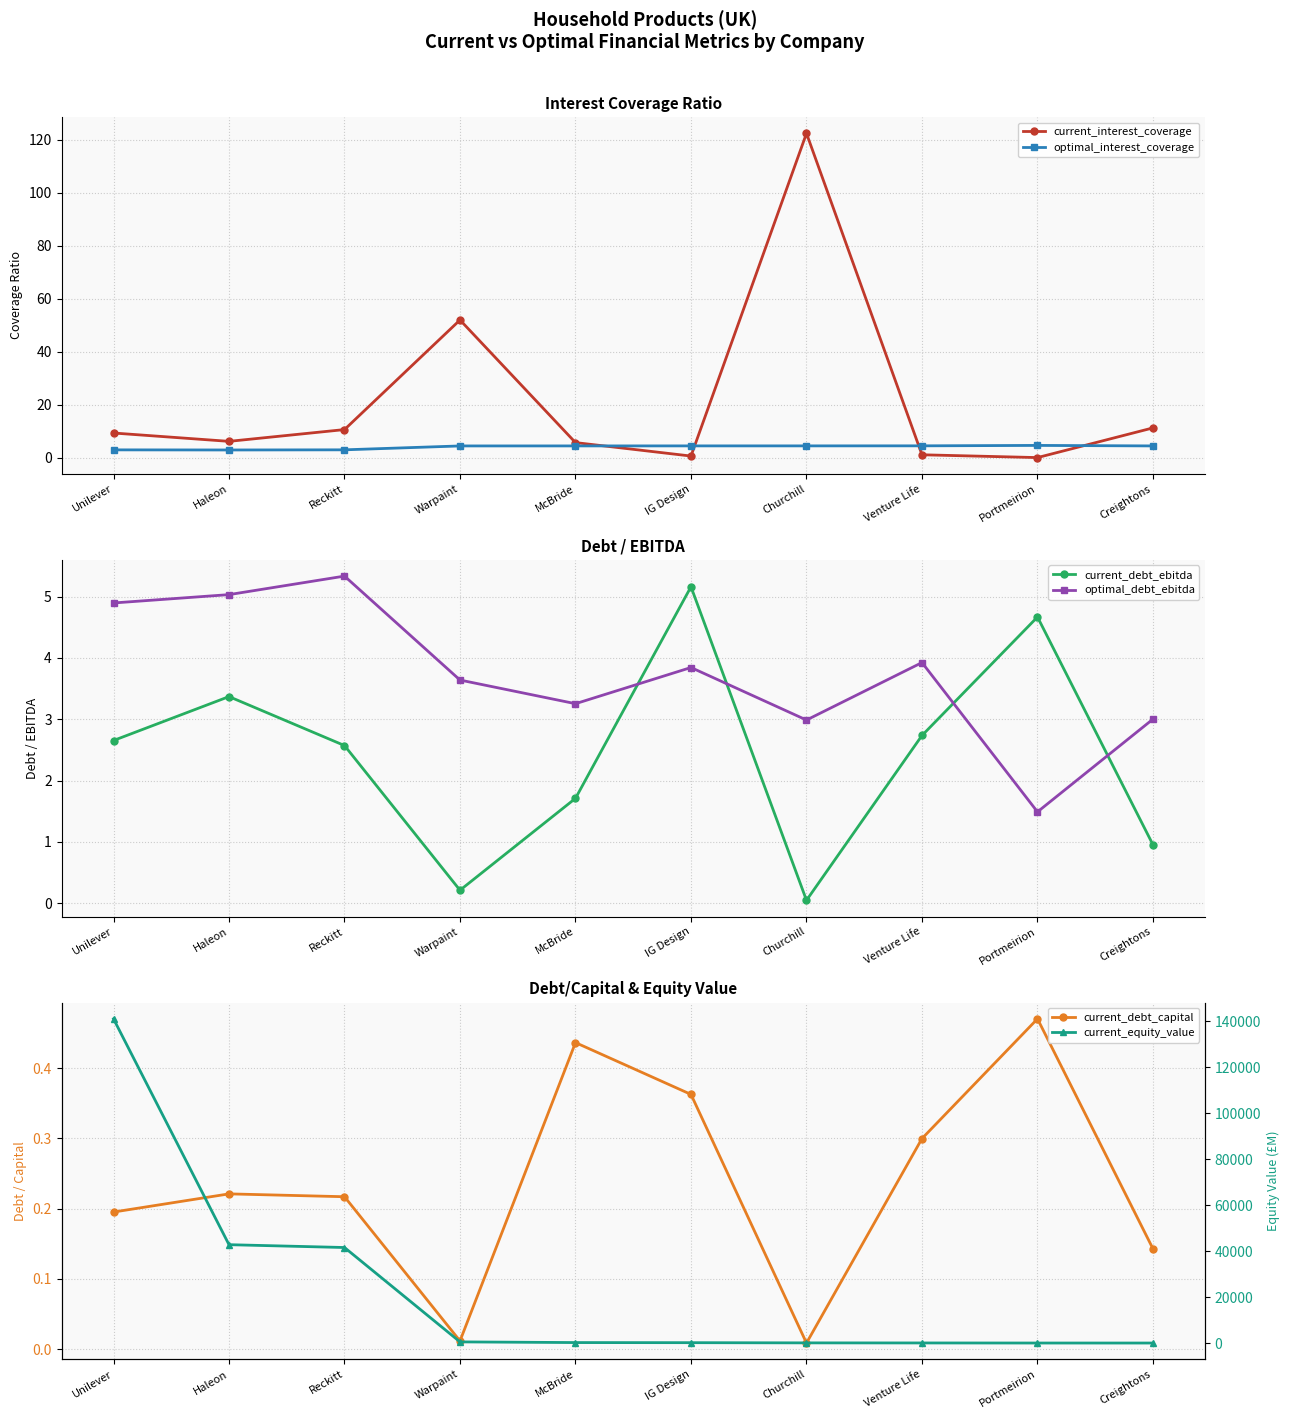

Does the chart display data point markers on the line(s)?

Yes